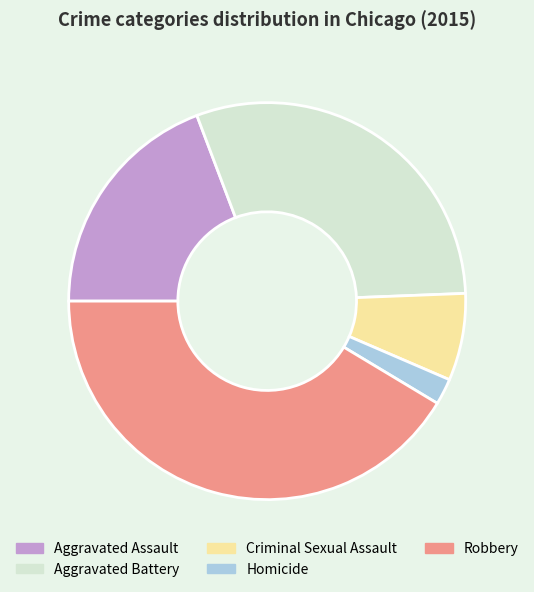

Do Aggravated Assault and Criminal Sexual Assault together represent more than half of the pie?

No